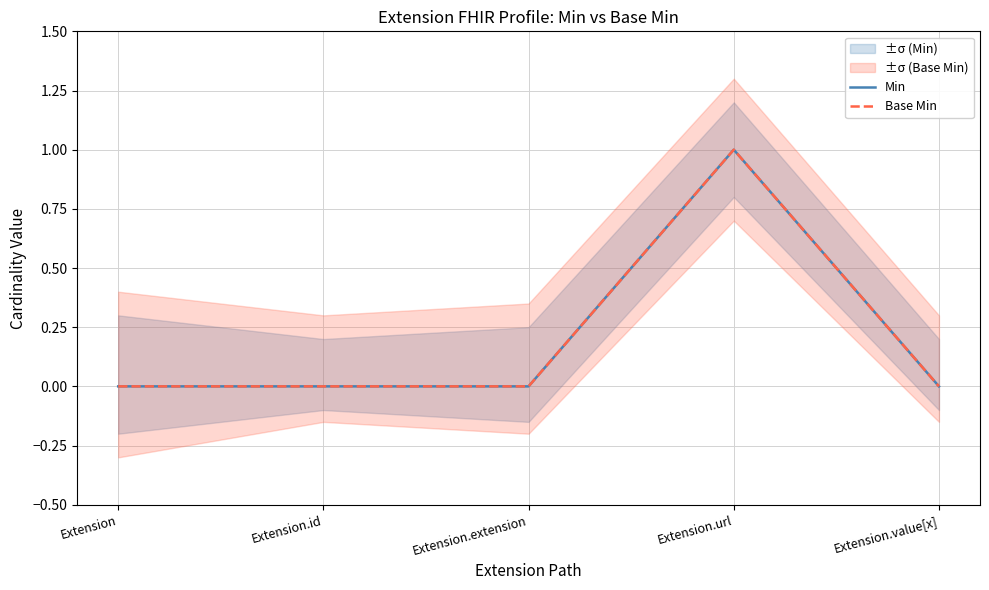

At which category is the sum across all series the highest?

Extension.url